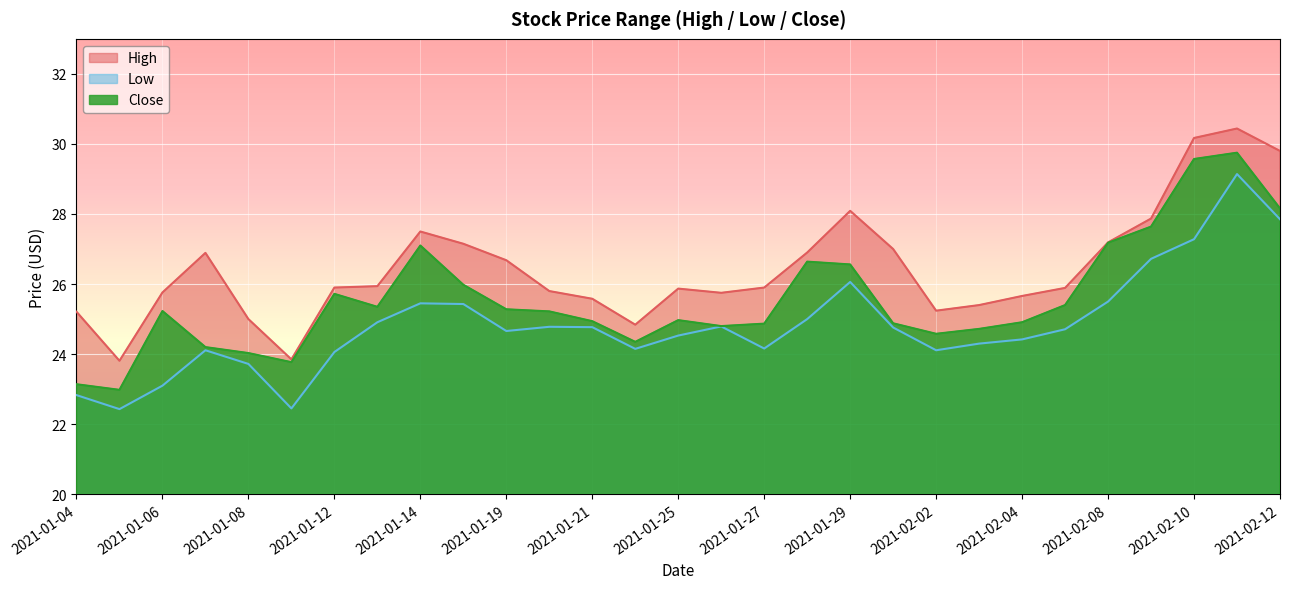

What is the value of the Close point at the 16th from the left?

24.8